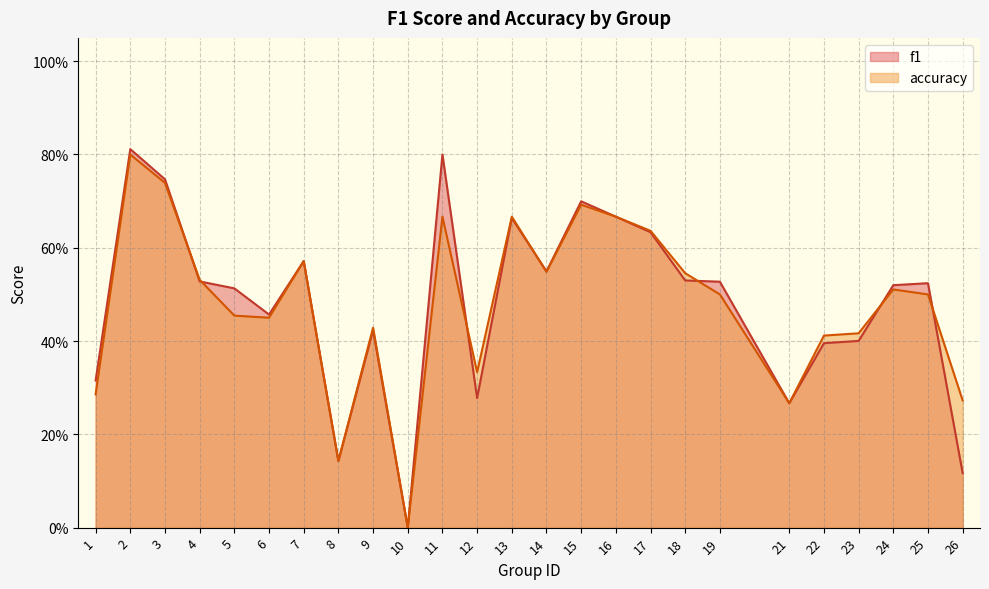

Between which two adjacent categories do accuracy and f1 first intersect?

3 and 4